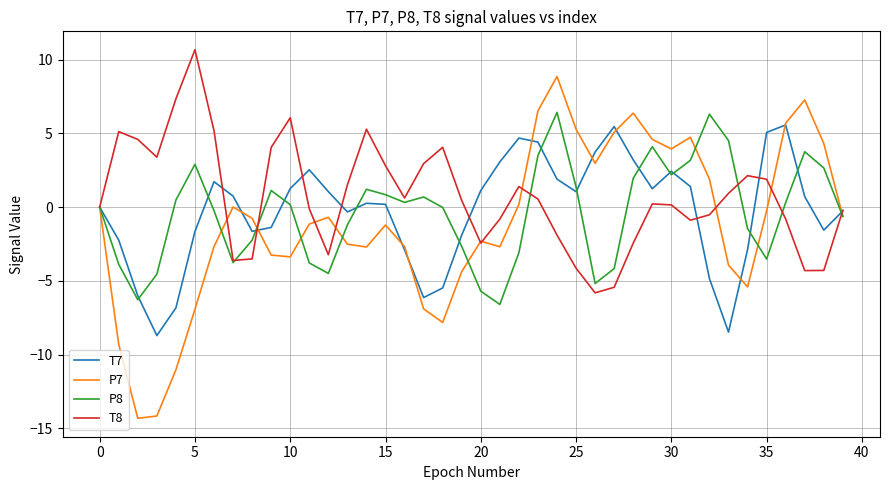

Which series has the largest range (max minus min)?

P7